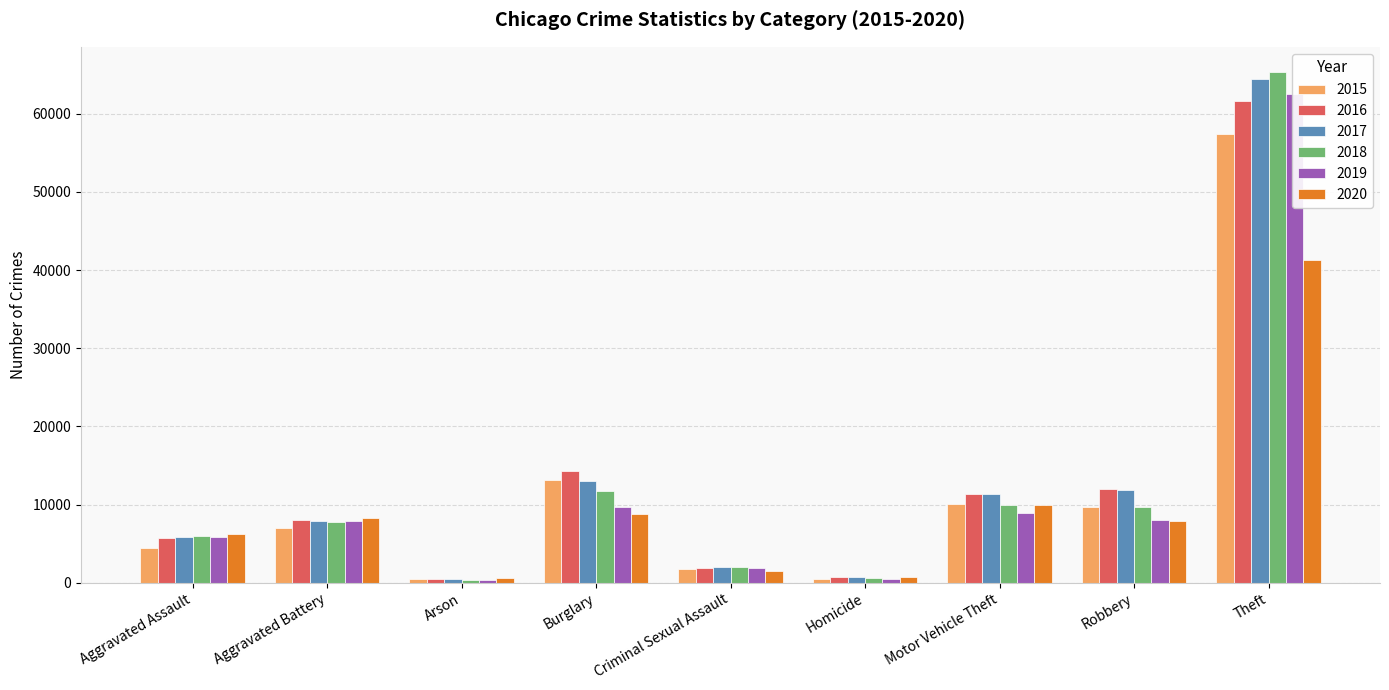

What is the maximum value shown in the chart?

65288